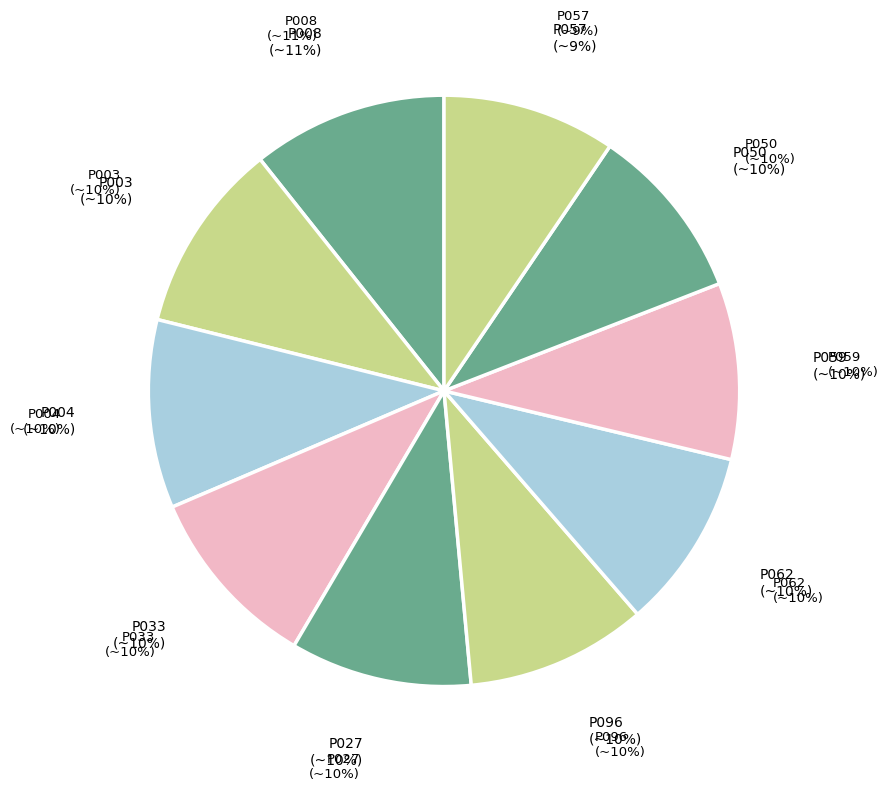

Approximately how many times larger is the value at P050 compared to P033?

1.0